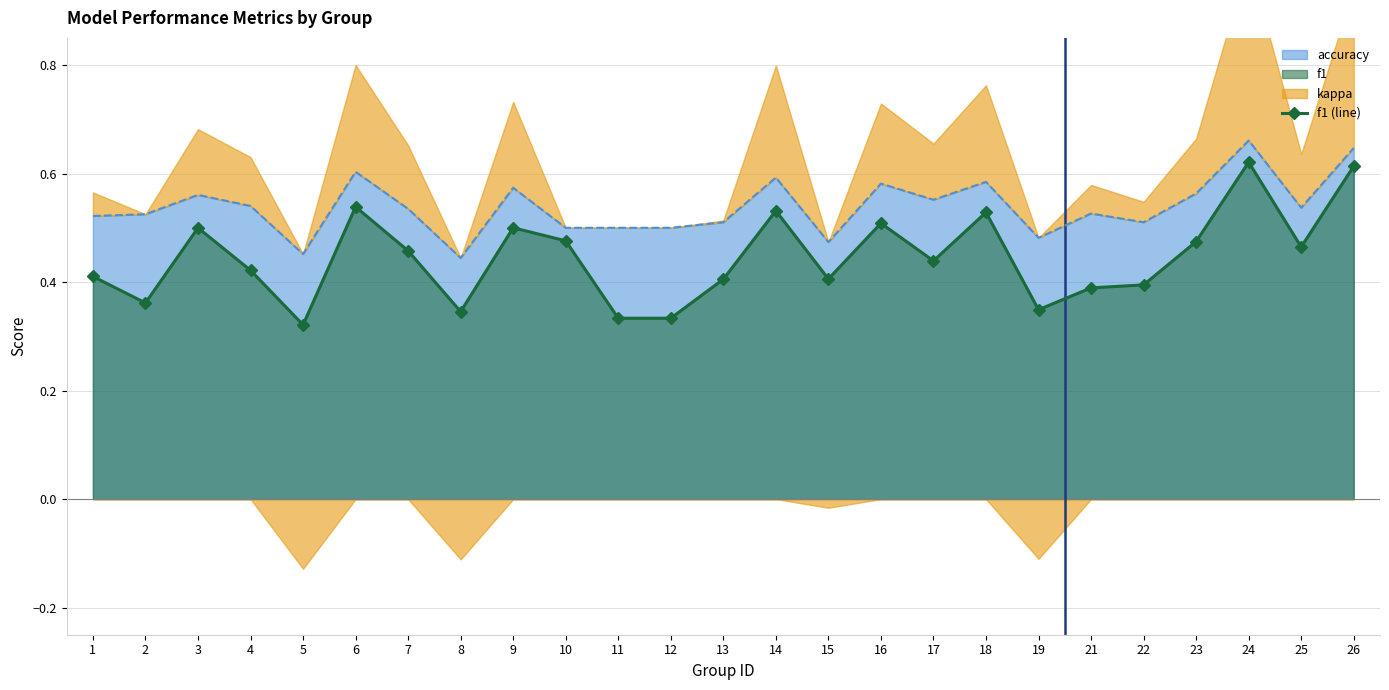

What is the difference between the maximum and minimum values in the accuracy series?

0.2